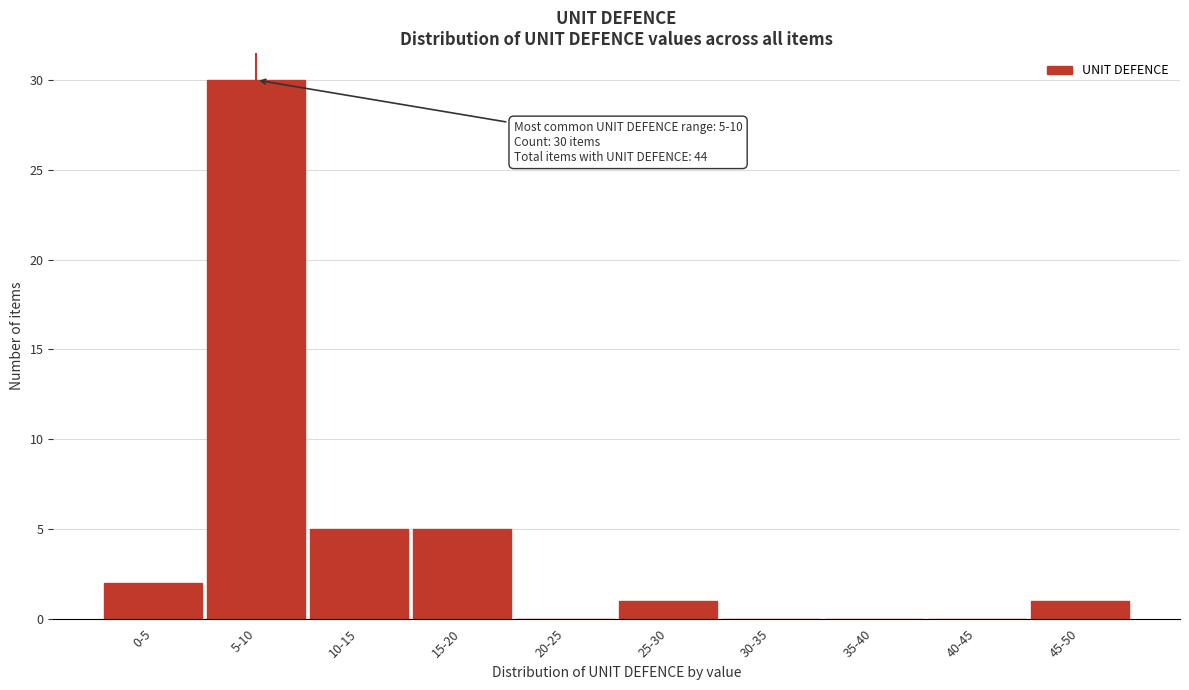

Reading left to right, transcribe all the data shown in this chart.

0-5=2	5-10=30	10-15=5	15-20=5	20-25=0	25-30=1	30-35=0	35-40=0	40-45=0	45-50=1